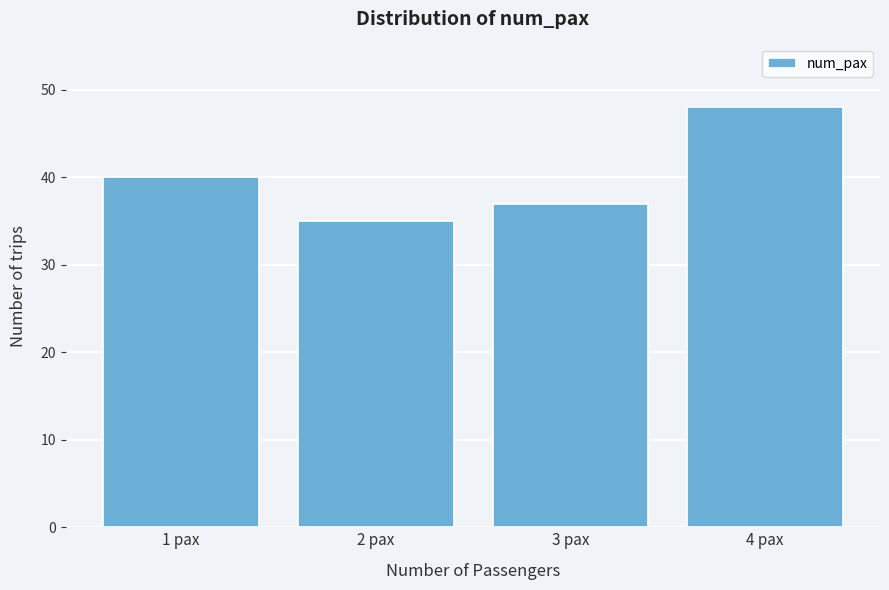

Reading left to right, transcribe all the data shown in this chart.

1 pax=40	2 pax=35	3 pax=37	4 pax=48